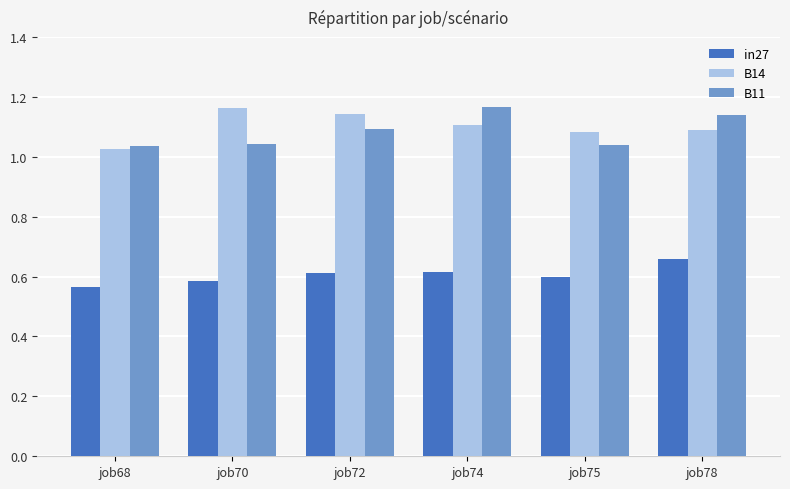

Count the in27 values in the range 0 to 1.

6